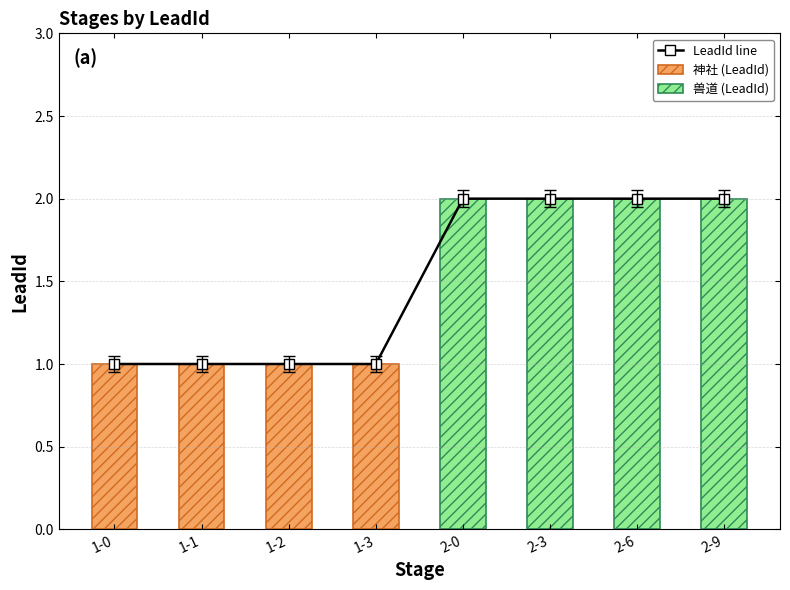

The chart shows a value of 0 at 1-1. True or false?

False